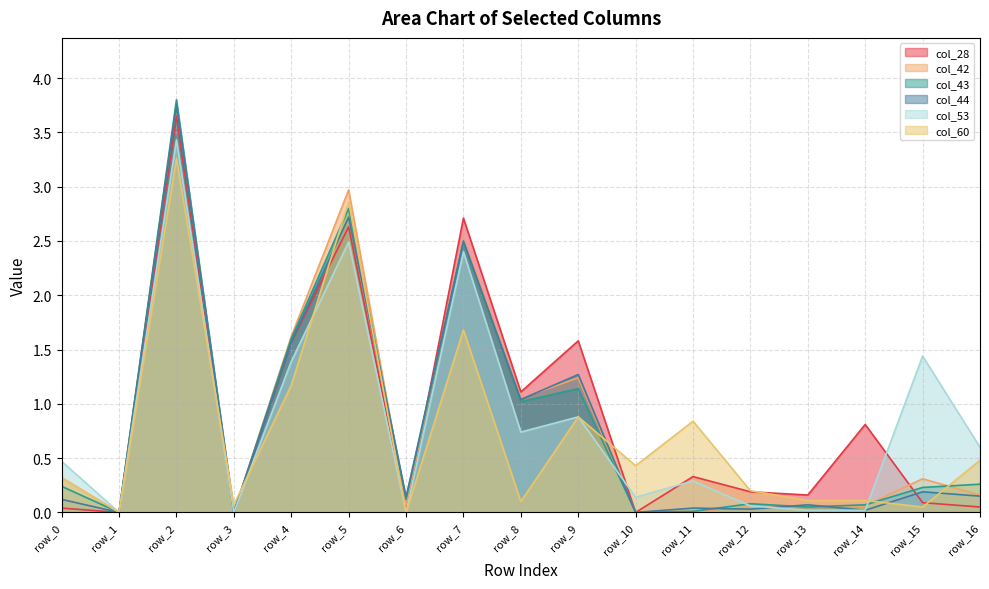

Does the chart display data point markers on the line(s)?

No